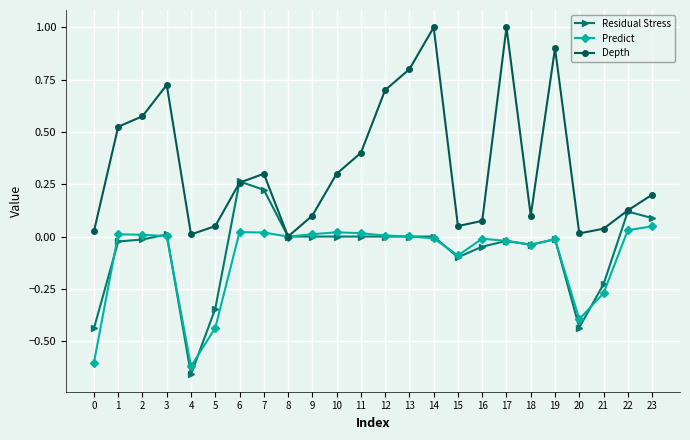

Which category has the lowest value across all series?

4